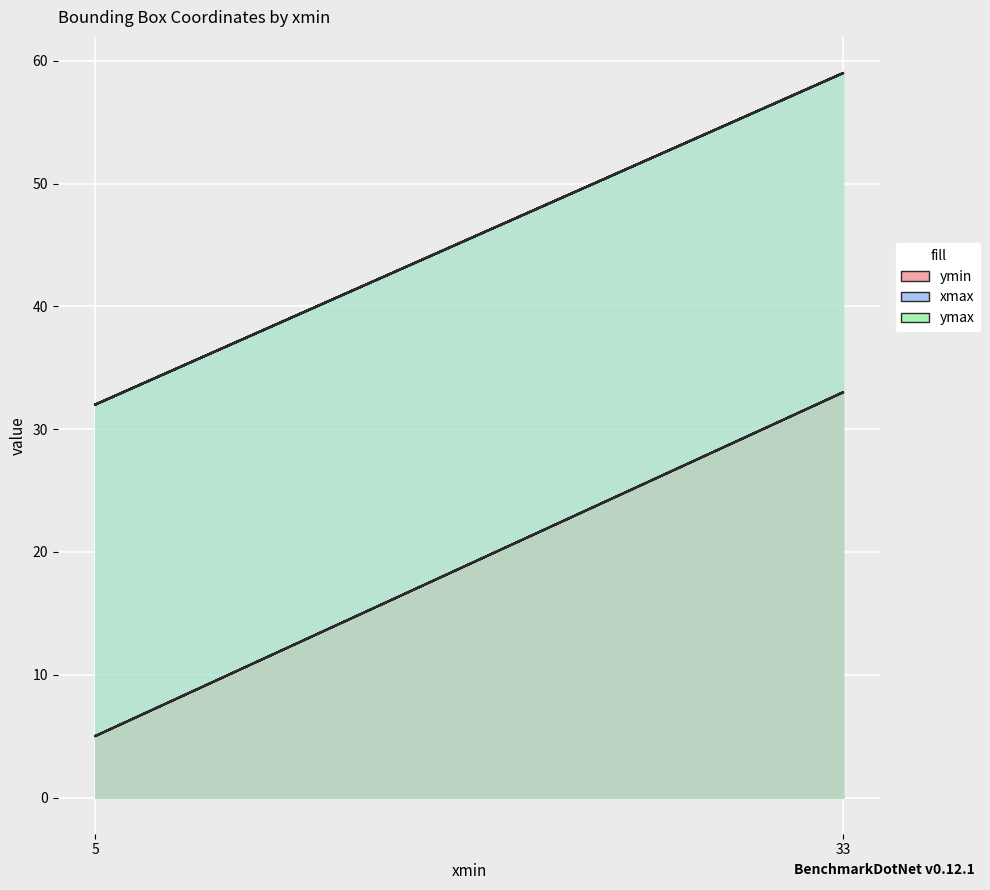

What are all the series names shown in the legend?

ymin, xmax, ymax